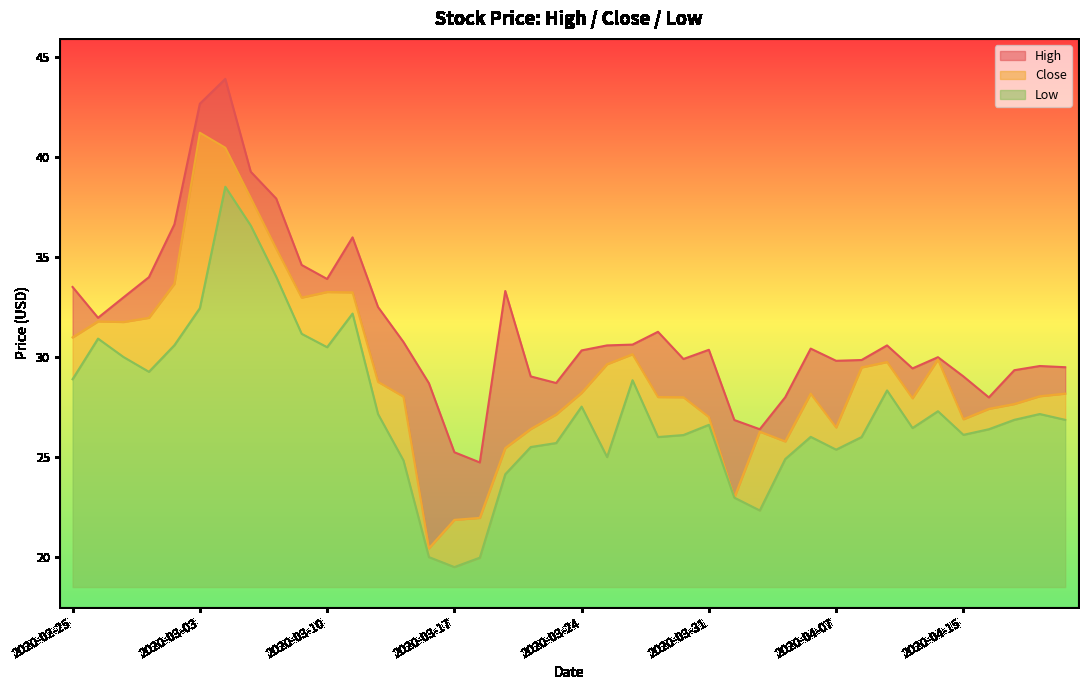

At 2020-02-27, list the series in order from smallest to largest.

Low, Close, High